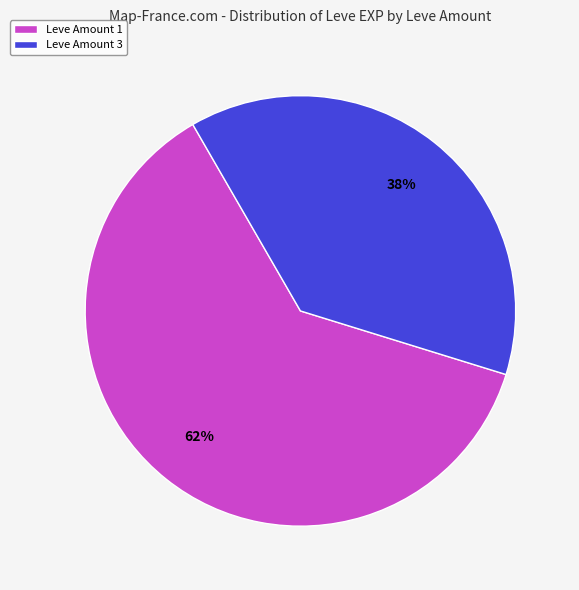

Does Leve Amount 1 represent more than half of the total?

Yes